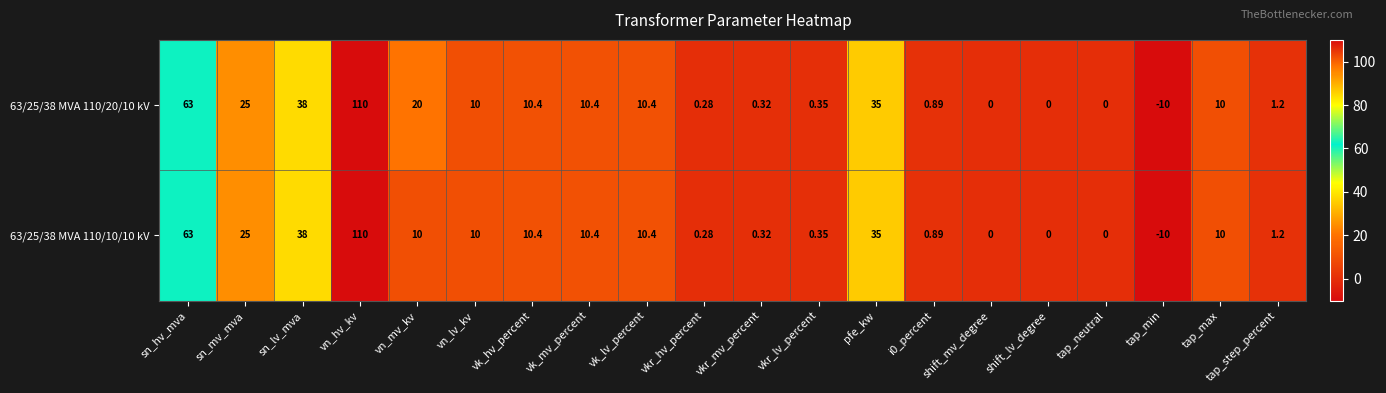

At which label is 63/25/38 MVA 110/10/10 kV closest to 50?

sn_lv_mva